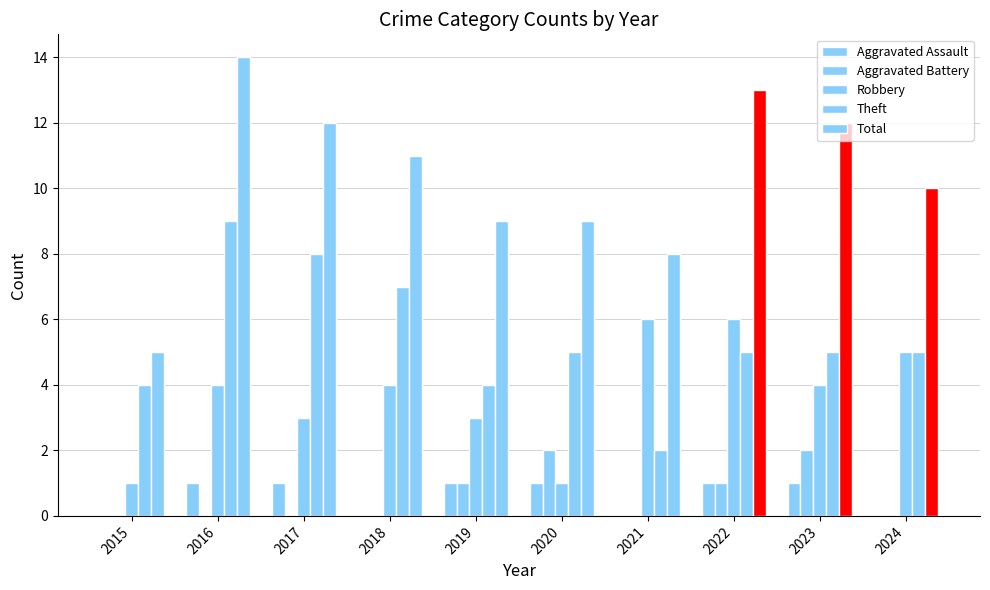

Count the number of data series in this chart.

5